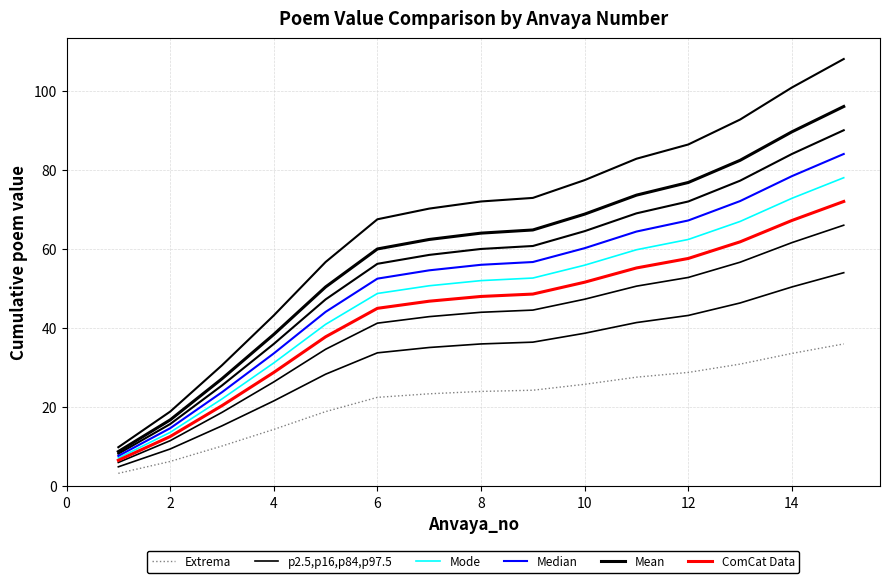

True or false: p2.5,p16,p84,p97.5 has more than 1 points higher than both neighbors.

False